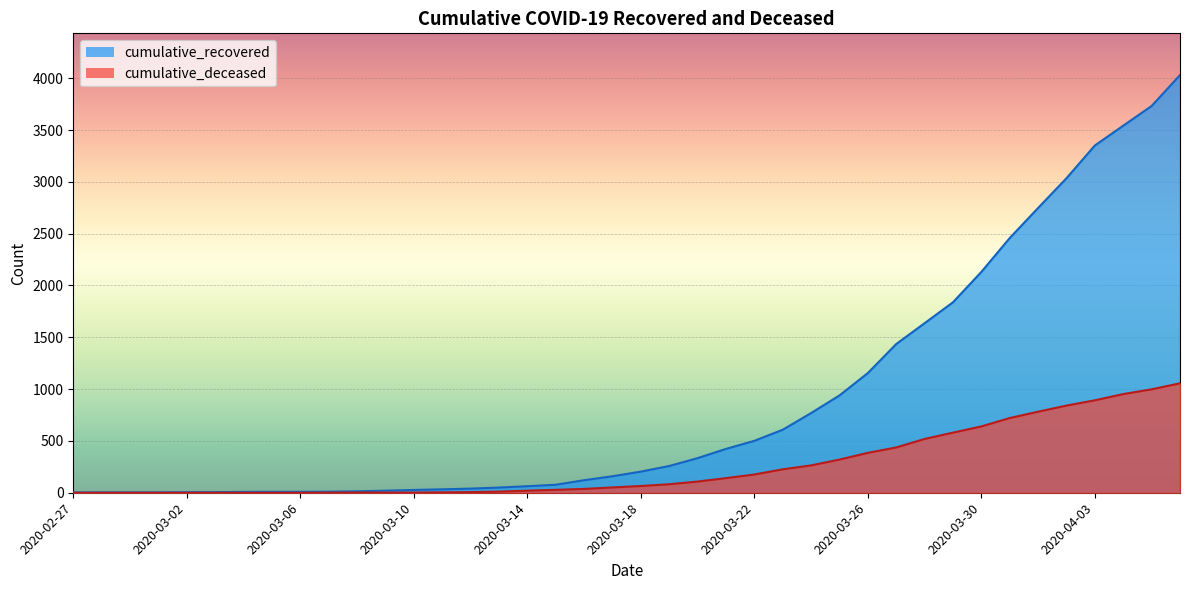

Which category has the highest value in the cumulative_recovered series?

2020-04-06